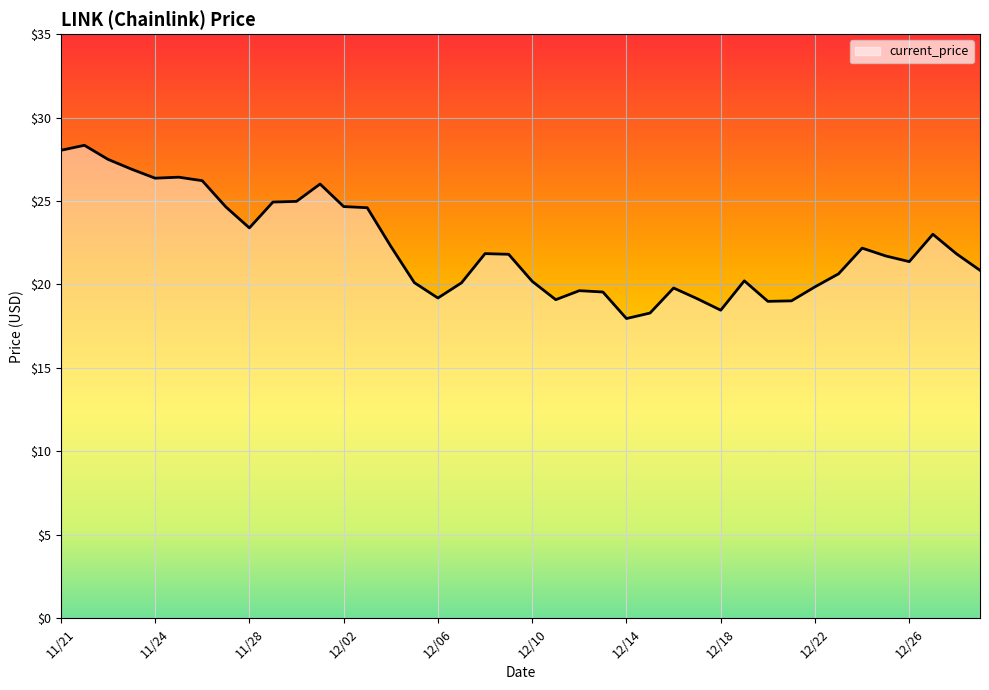

What is the smallest value displayed?

18.0